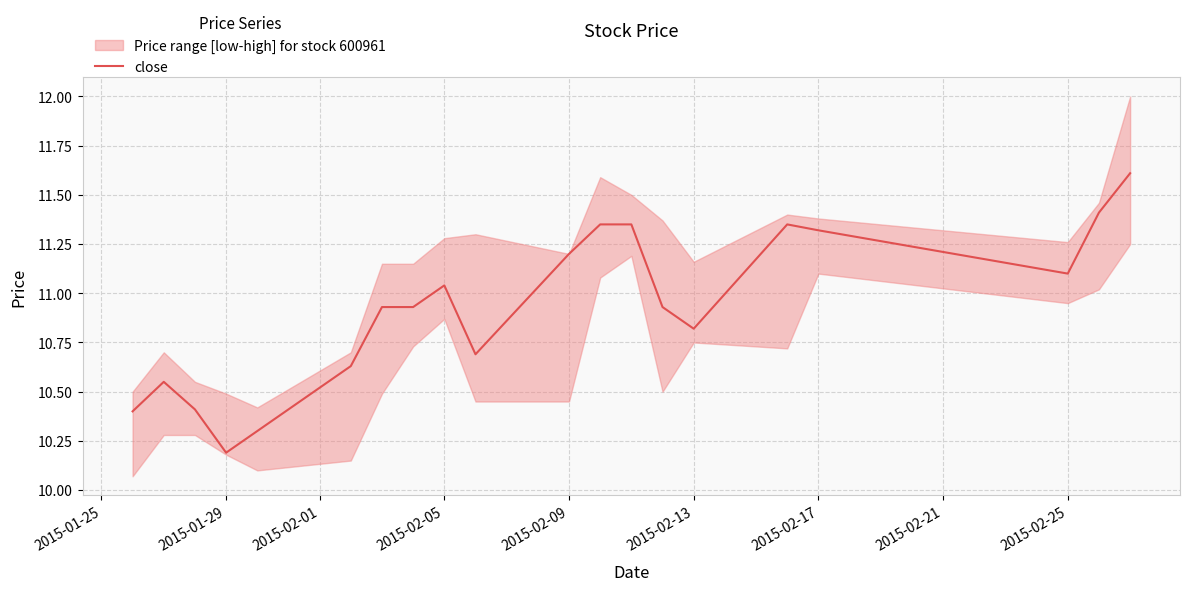

What is the maximum value shown in the chart?

11.6